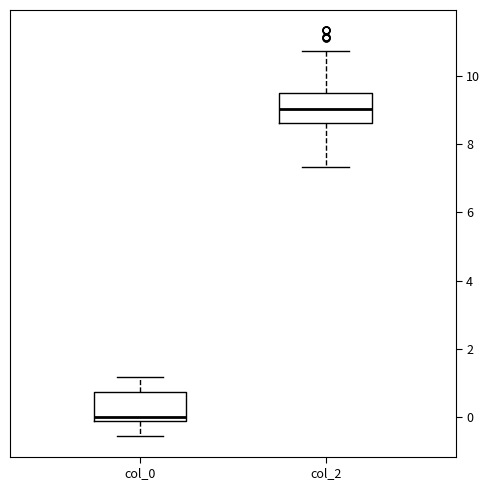

Which box has the lowest median line?

col_0